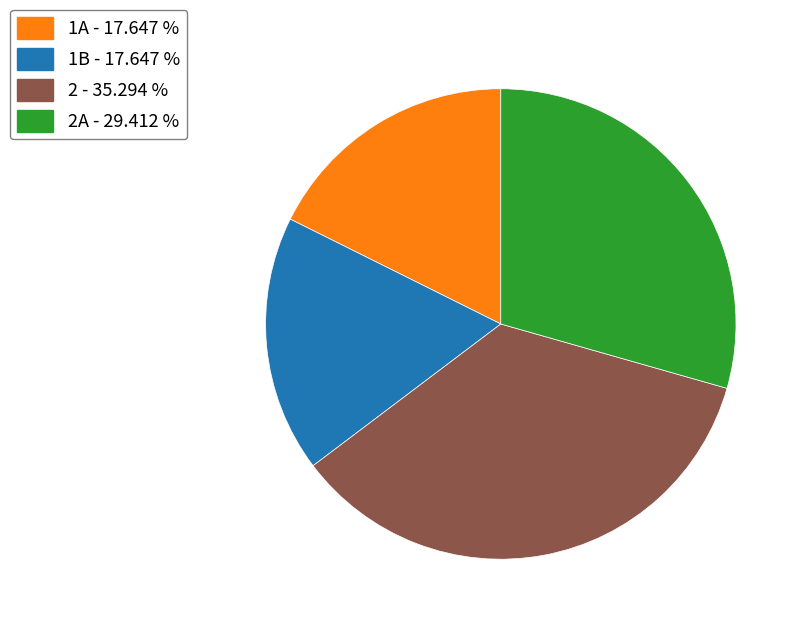

Does any single category account for the majority?

No